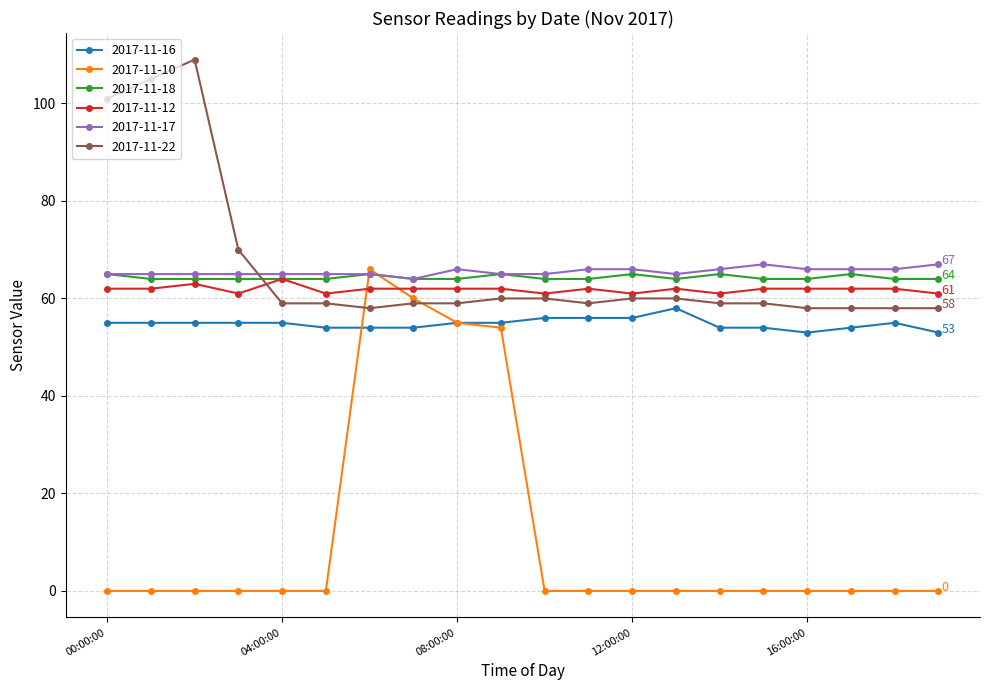

True or false: 2017-11-12 and 2017-11-16 cross at least once.

False